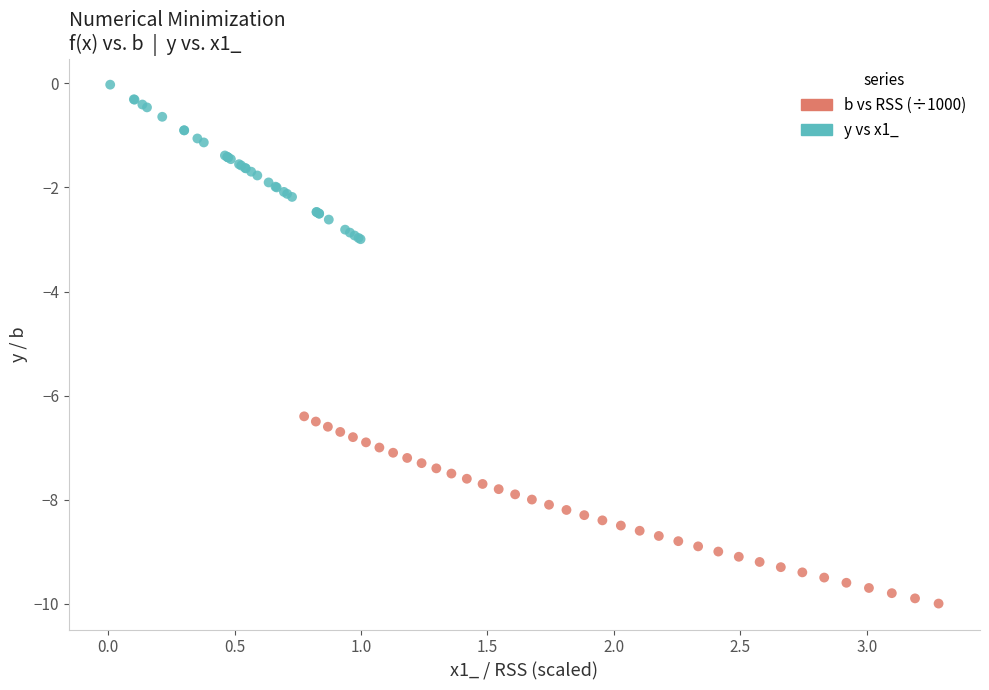

Which series has the largest Y range (max minus min)?

b vs RSS (÷1000)